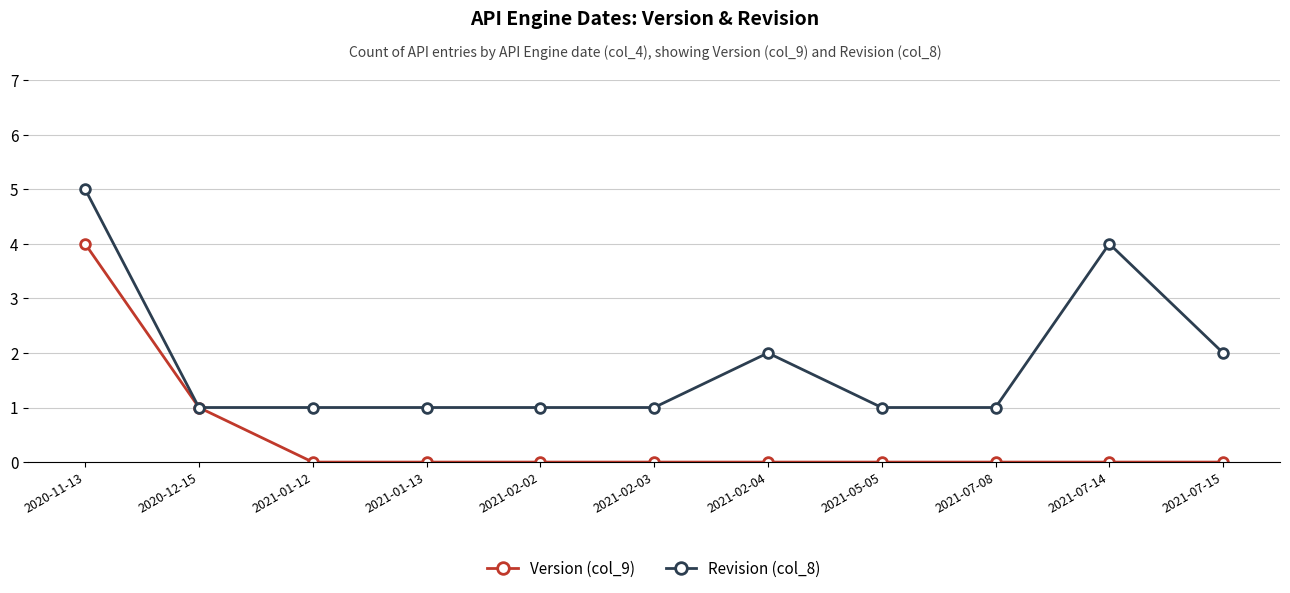

Count the number of data series in this chart.

2